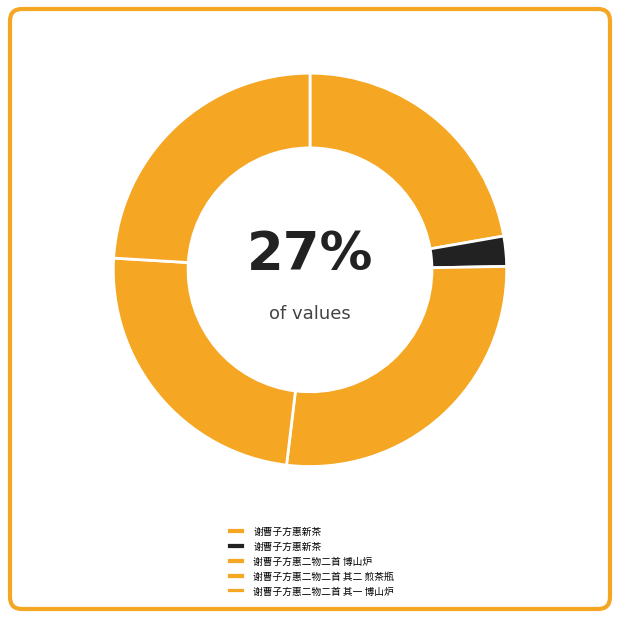

How many segments does this pie chart have?

5